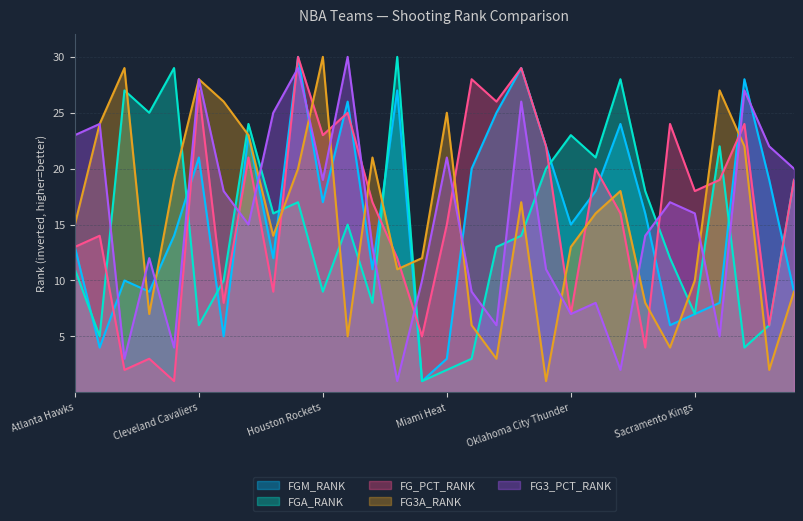

Count the number of data series in this chart.

5